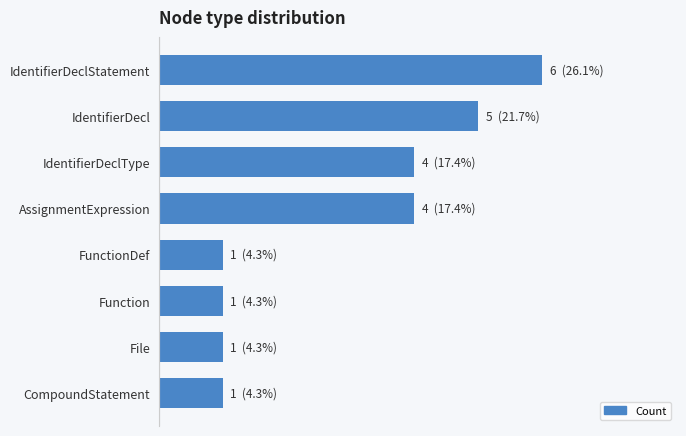

What is the difference between the maximum and second lowest values?

5